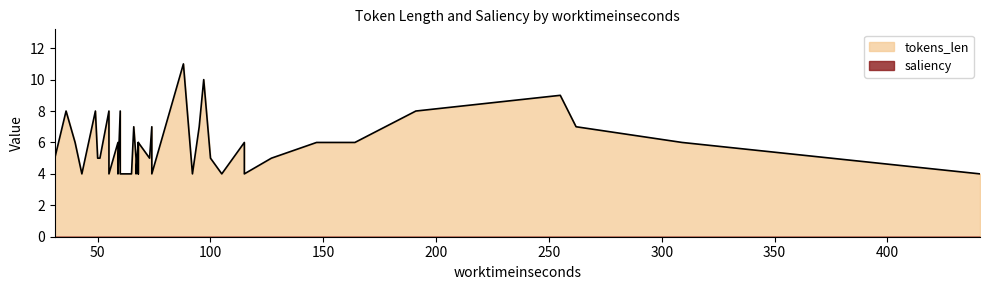

At 36, list the series in order from smallest to largest.

saliency, tokens_len